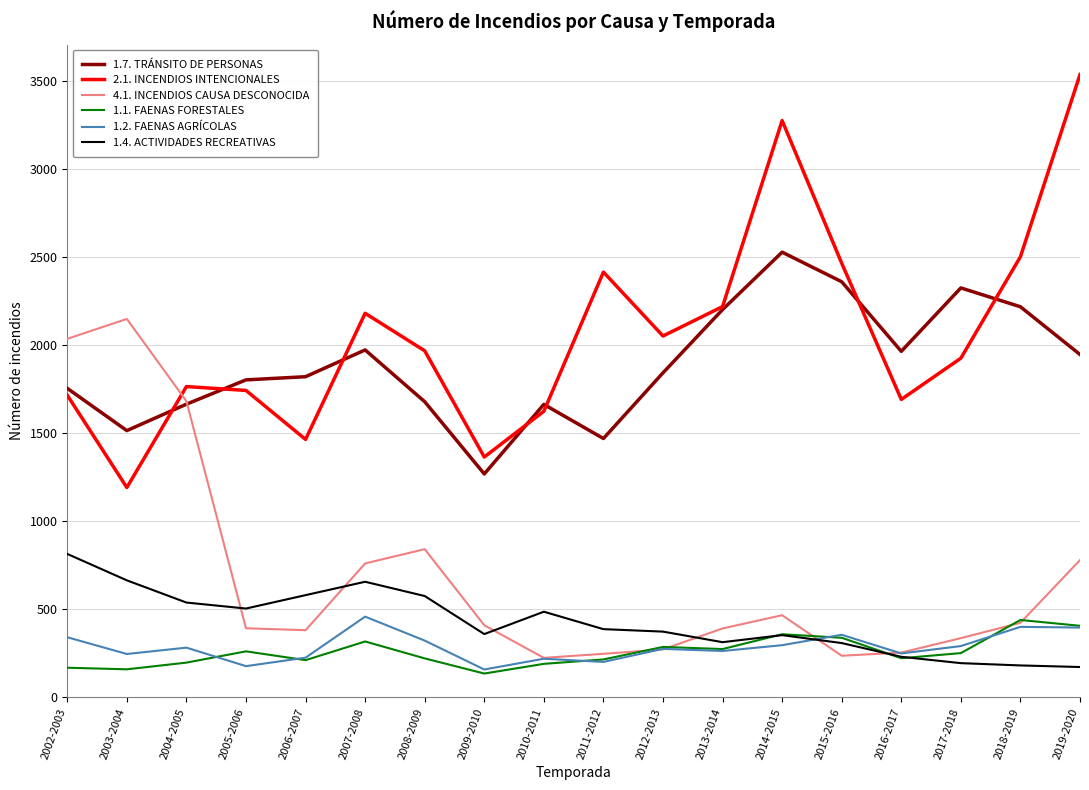

Which series has the largest total across all categories?

2.1. INCENDIOS INTENCIONALES